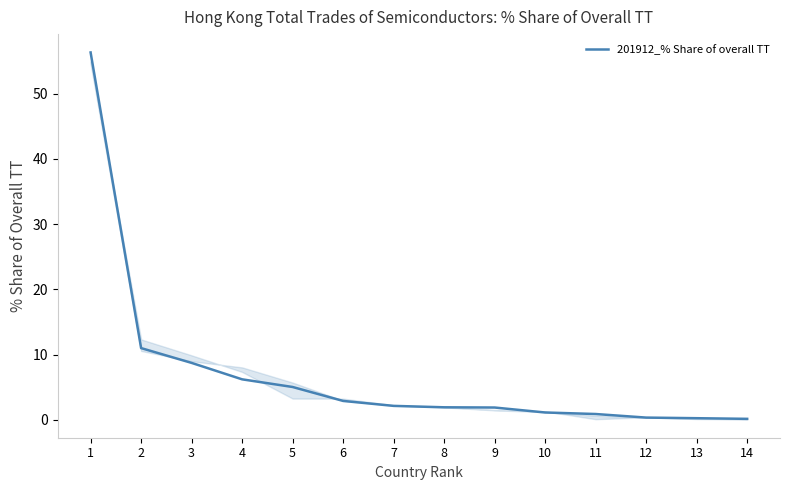

How many lines are shown in the chart?

1